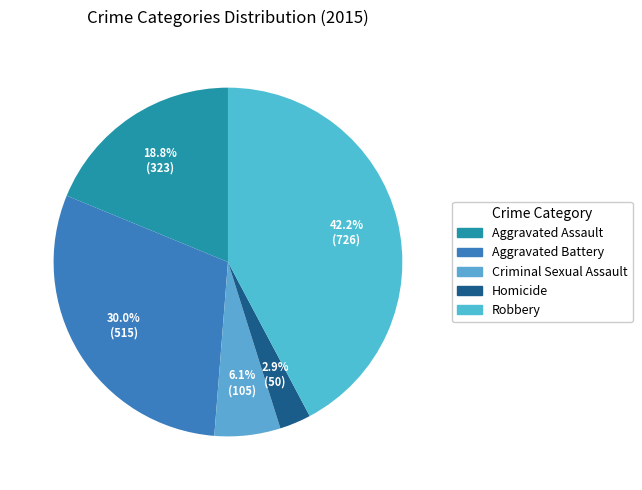

What is the total percentage of Criminal Sexual Assault and Aggravated Battery?

36.1%